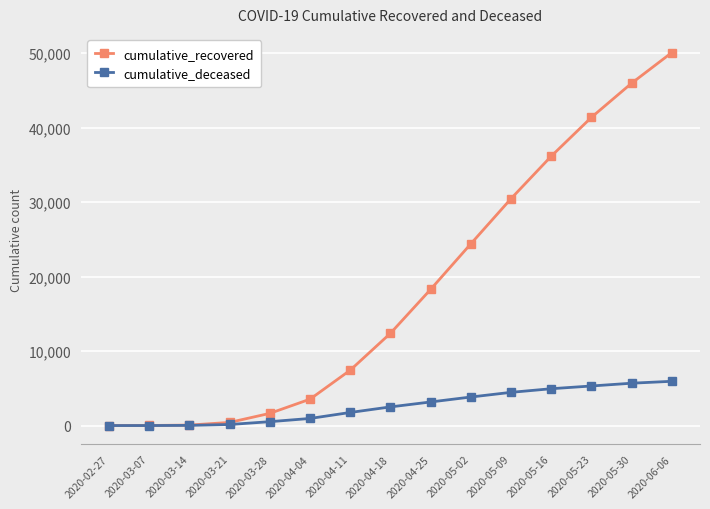

What is the highest value of the cumulative_recovered series?

50063